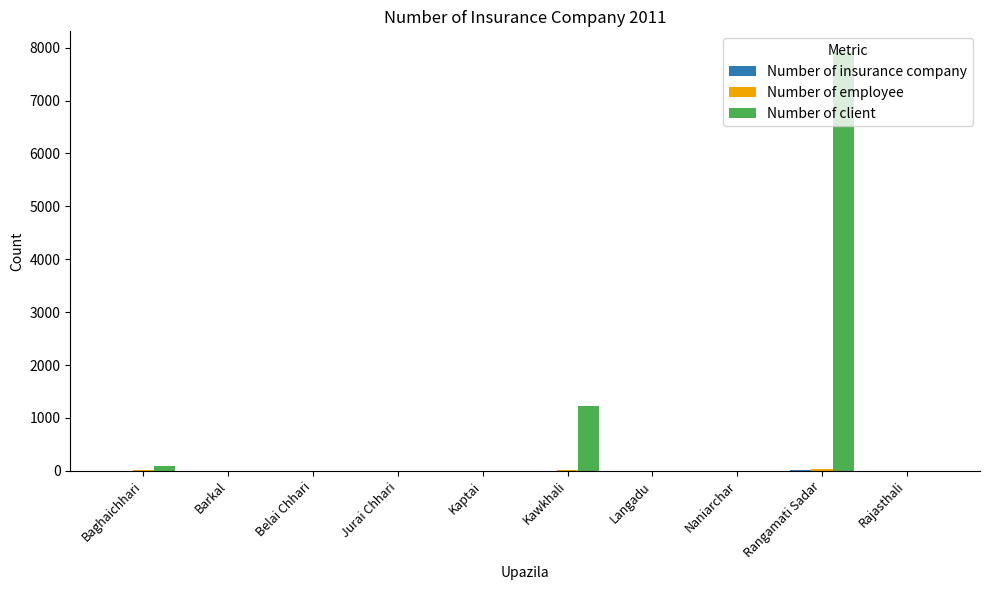

Between Kawkhali and Naniarchar, which series saw the biggest shift?

Number of client